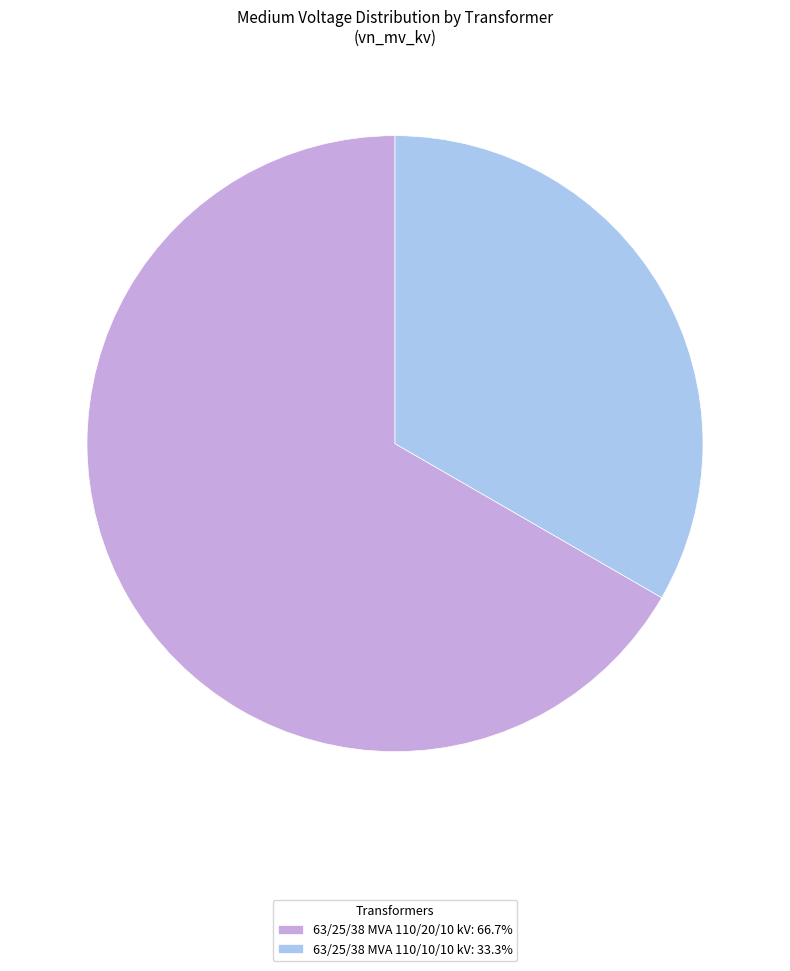

Is 63/25/38 MVA 110/20/10 kV the majority of the pie?

Yes